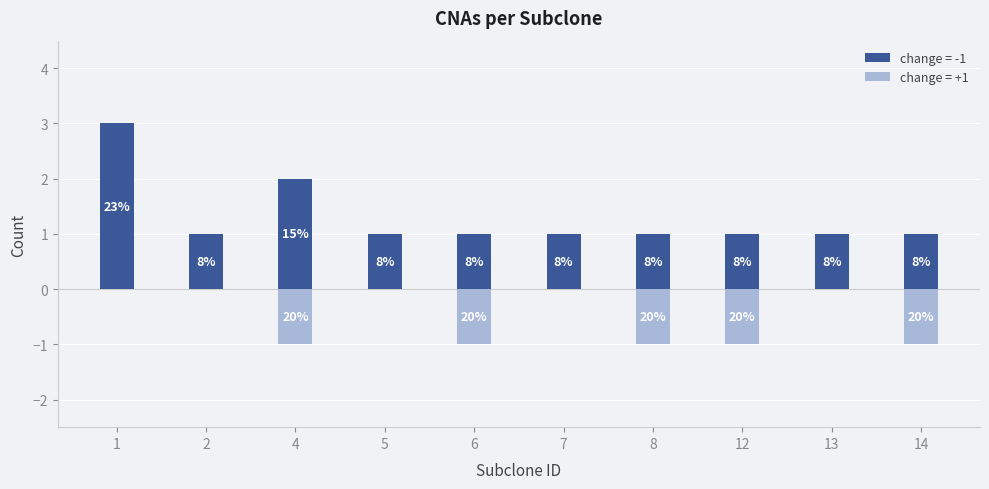

What are all the series names shown in the legend?

change=-1 (count), change=+1 (count)